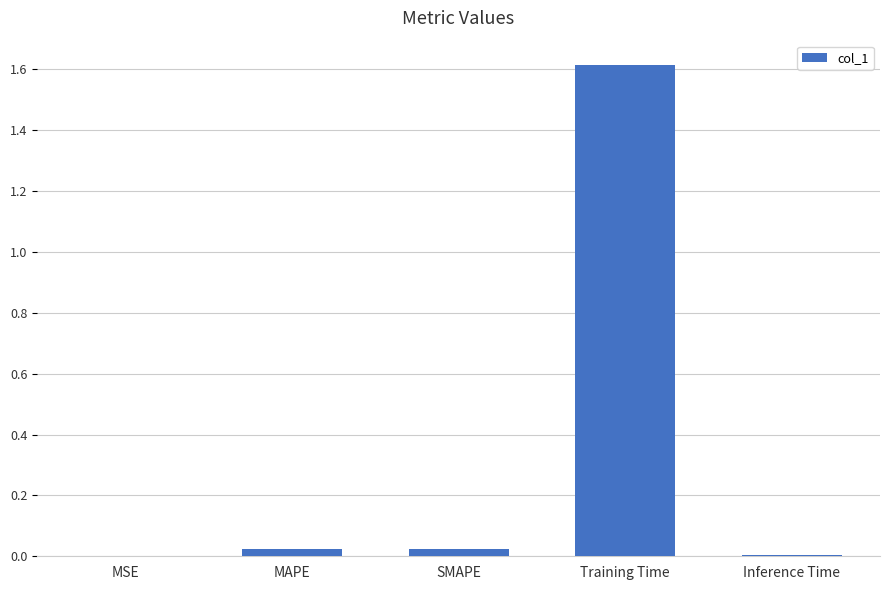

At which category does the chart reach its peak across all series?

Training Time